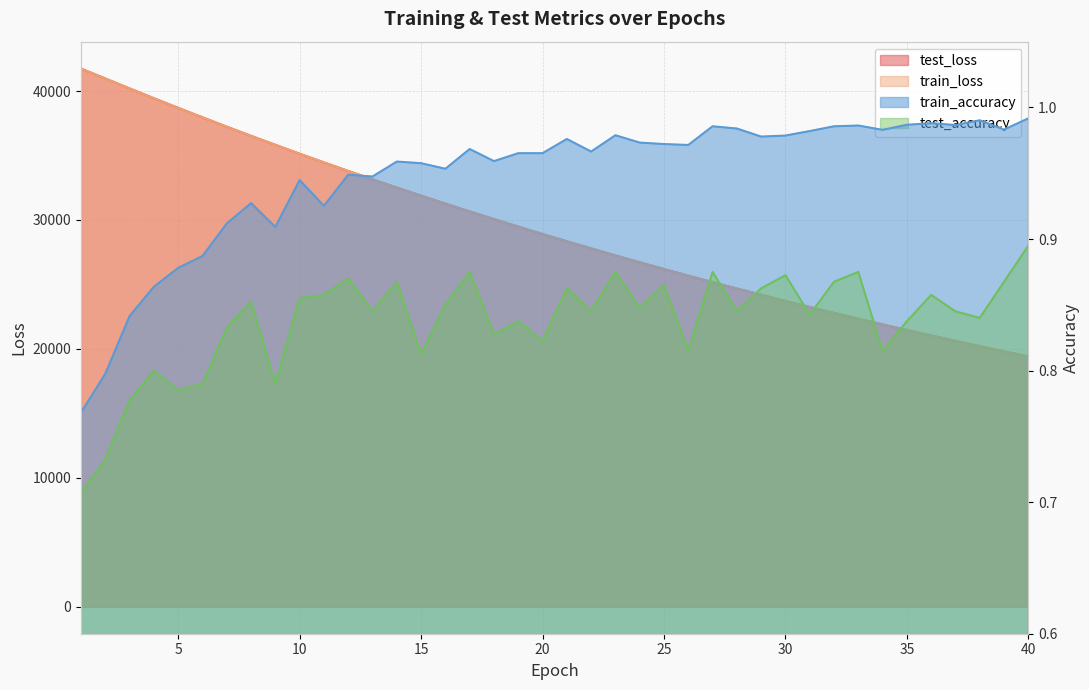

What are all the series names shown in the legend?

test_loss, train_loss, train_accuracy, test_accuracy